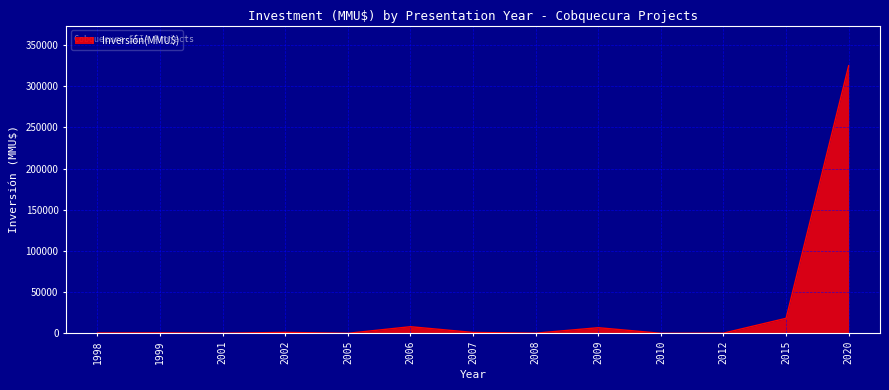

What is the ratio of the value at 2015 to the value at 2007?

17.8